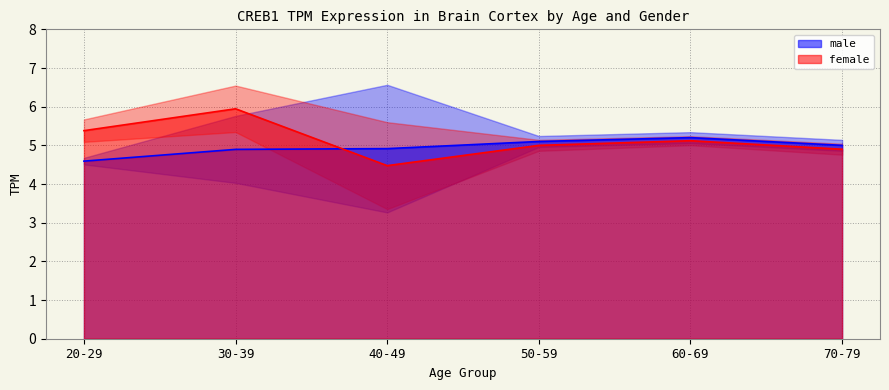

At which category is the sum across all series the highest?

30-39